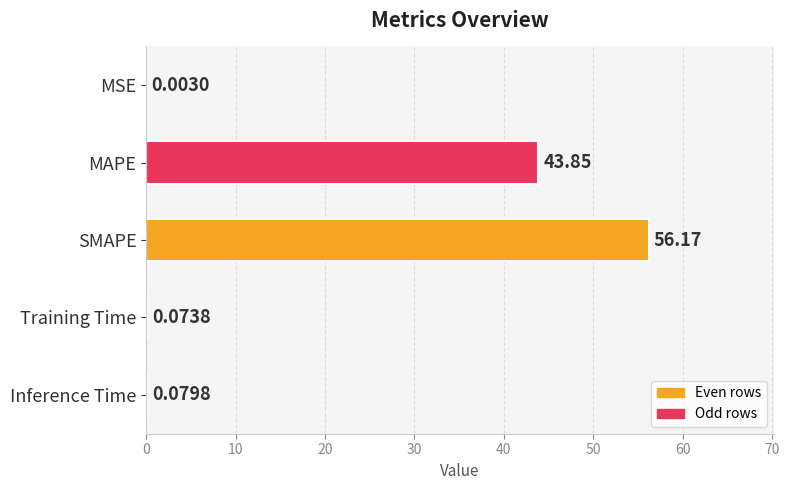

What is the change in value from SMAPE to Training Time?

-56.1